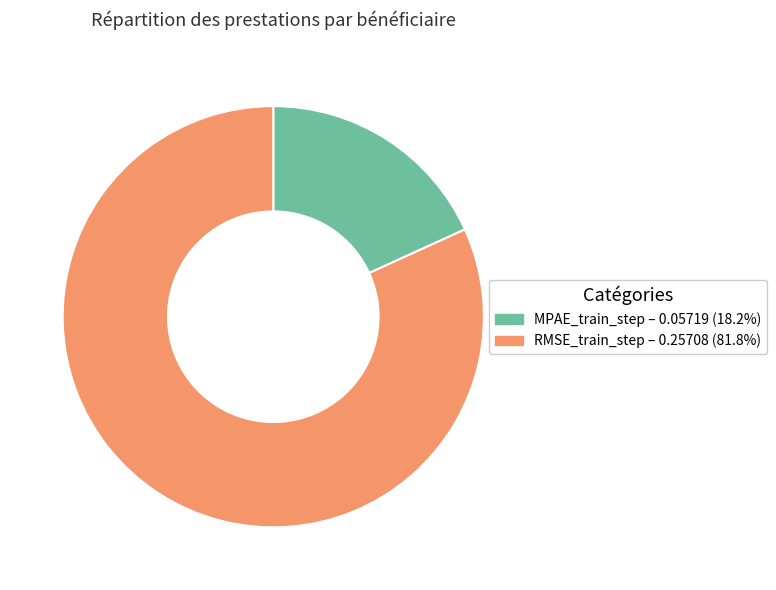

Rank the categories by value from lowest to highest.

MPAE_train_step, RMSE_train_step